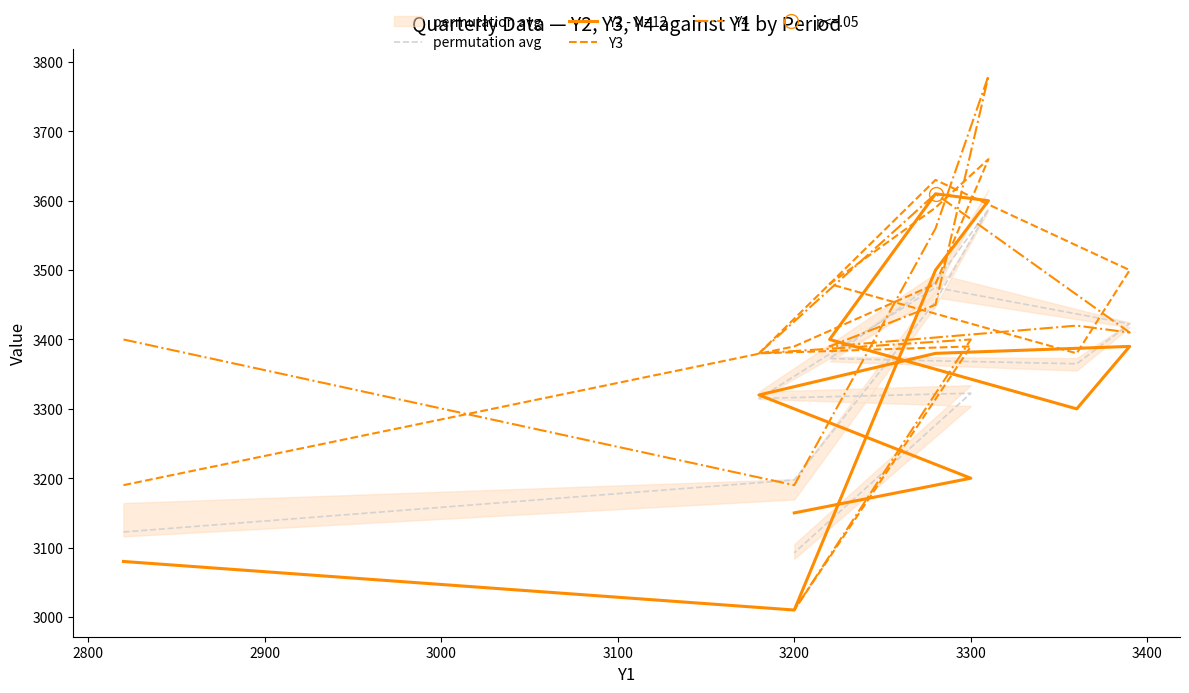

Does the chart have visible grid lines?

No